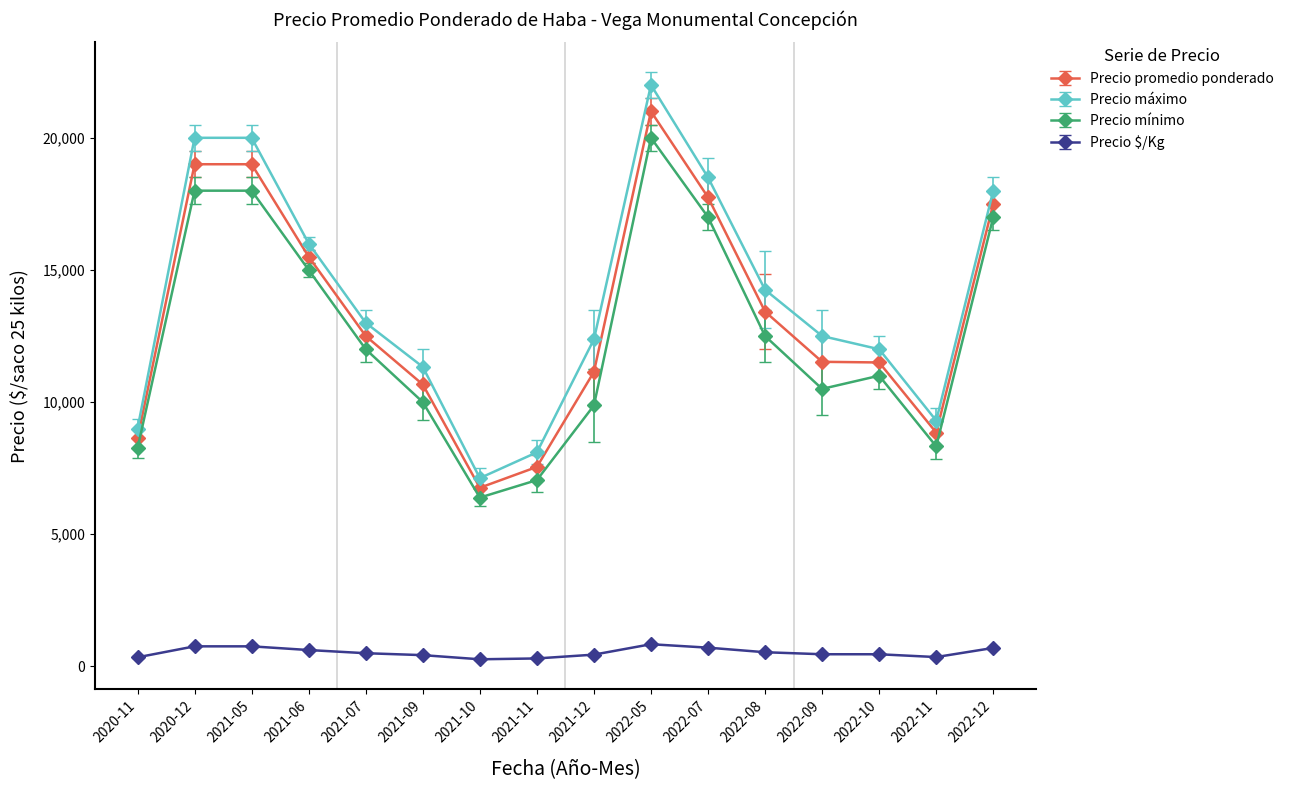

Read the Precio $/Kg value at 2020-12.

760